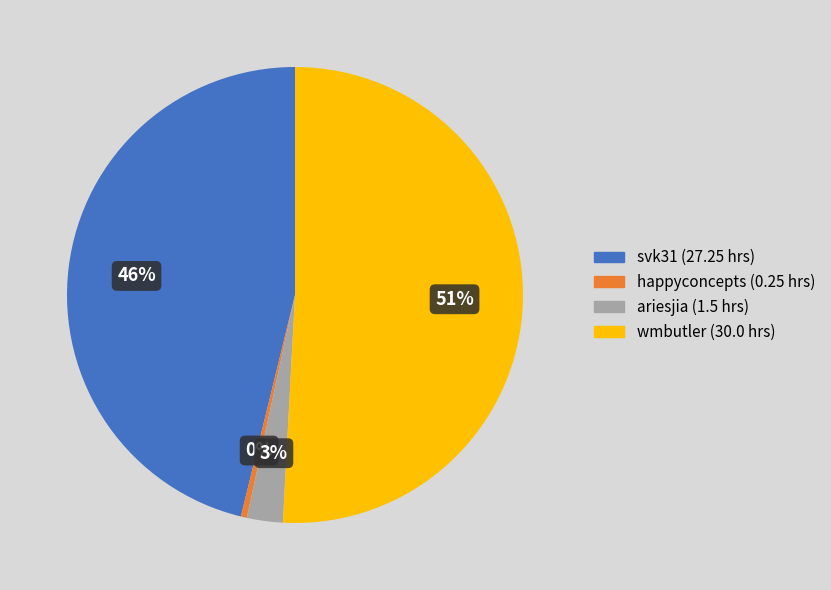

To the nearest percent, what is the average slice percentage?

25%